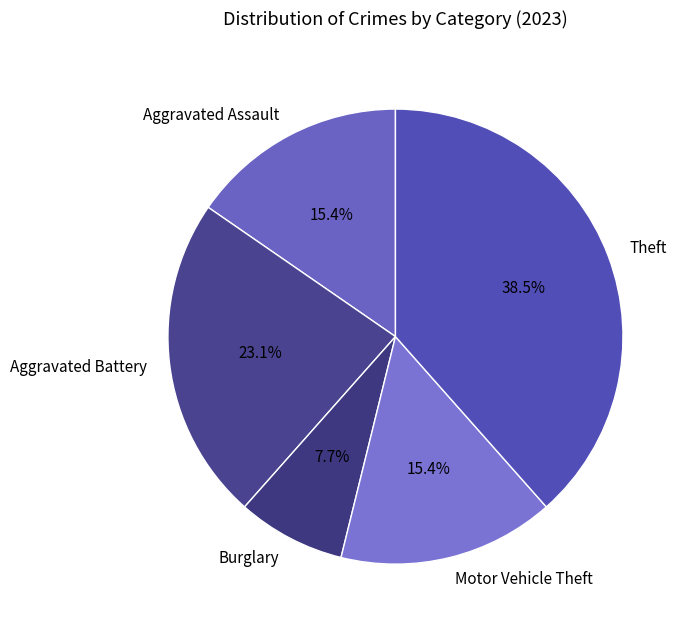

Is there any slice that represents more than half of the pie?

No